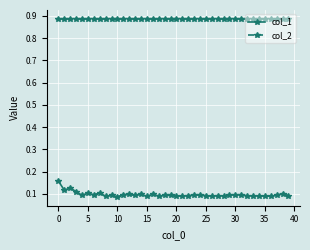

What is the sum of all col_2 values?

35.4